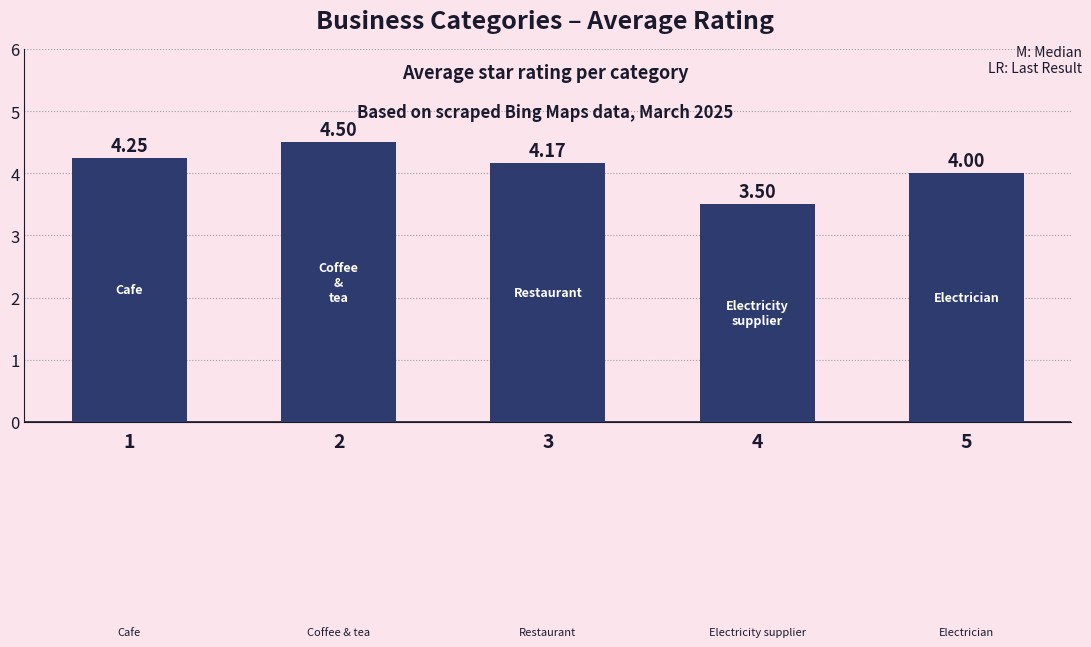

What is the value of the 4th bar from the left?

3.5